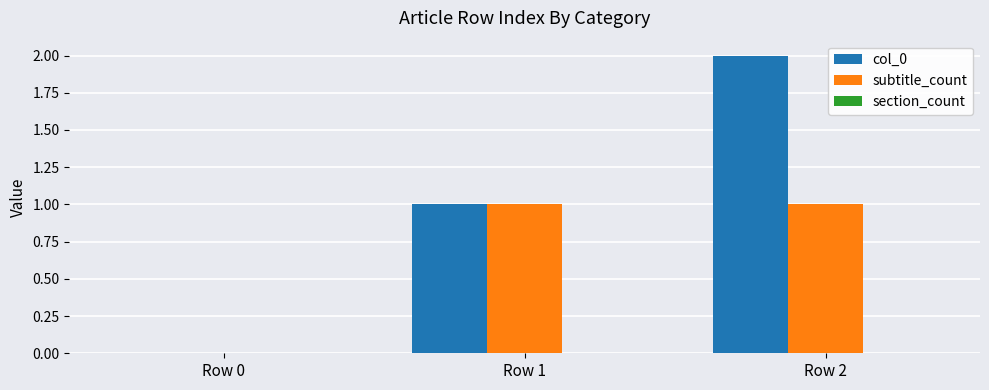

How many groups of bars are there?

3